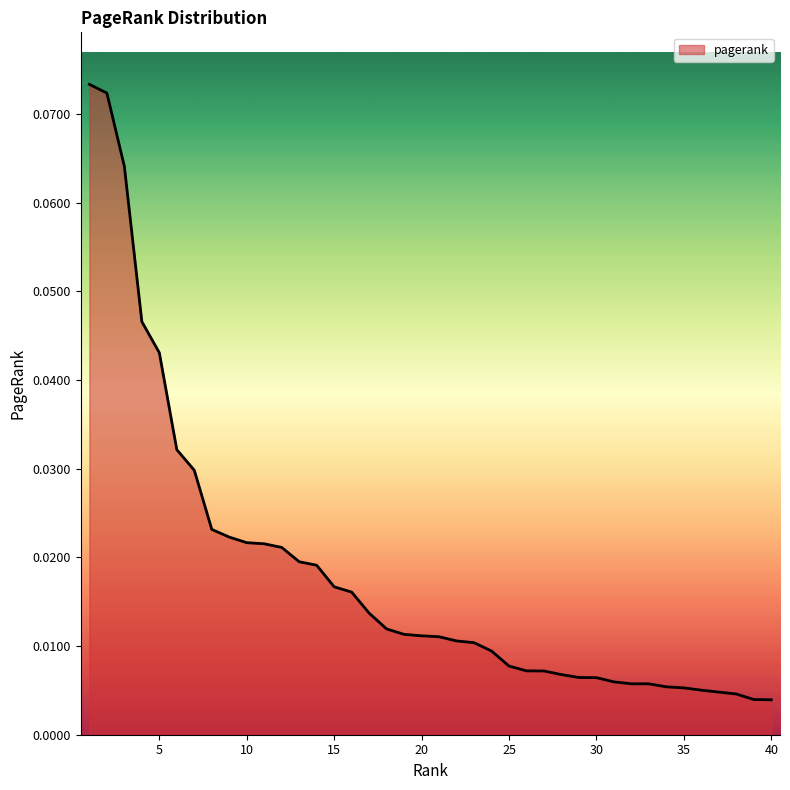

List the labels in order of value, largest first.

1, 2, 3, 4, 5, 6, 7, 8, 9, 10, 11, 12, 13, 14, 15, 16, 17, 18, 19, 20, 21, 22, 23, 24, 25, 26, 27, 28, 29, 30, 31, 32, 33, 34, 35, 36, 37, 38, 39, 40